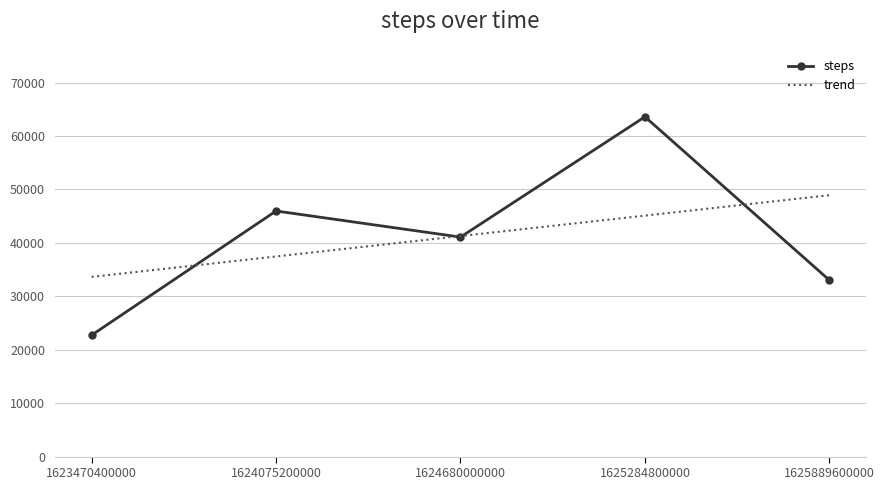

Which series has the widest spread of values?

steps